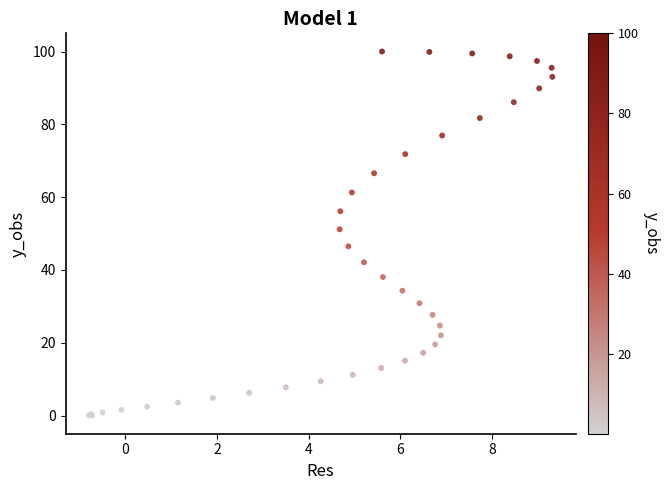

What Y value in the scatter plot is closest to 50?

51.2